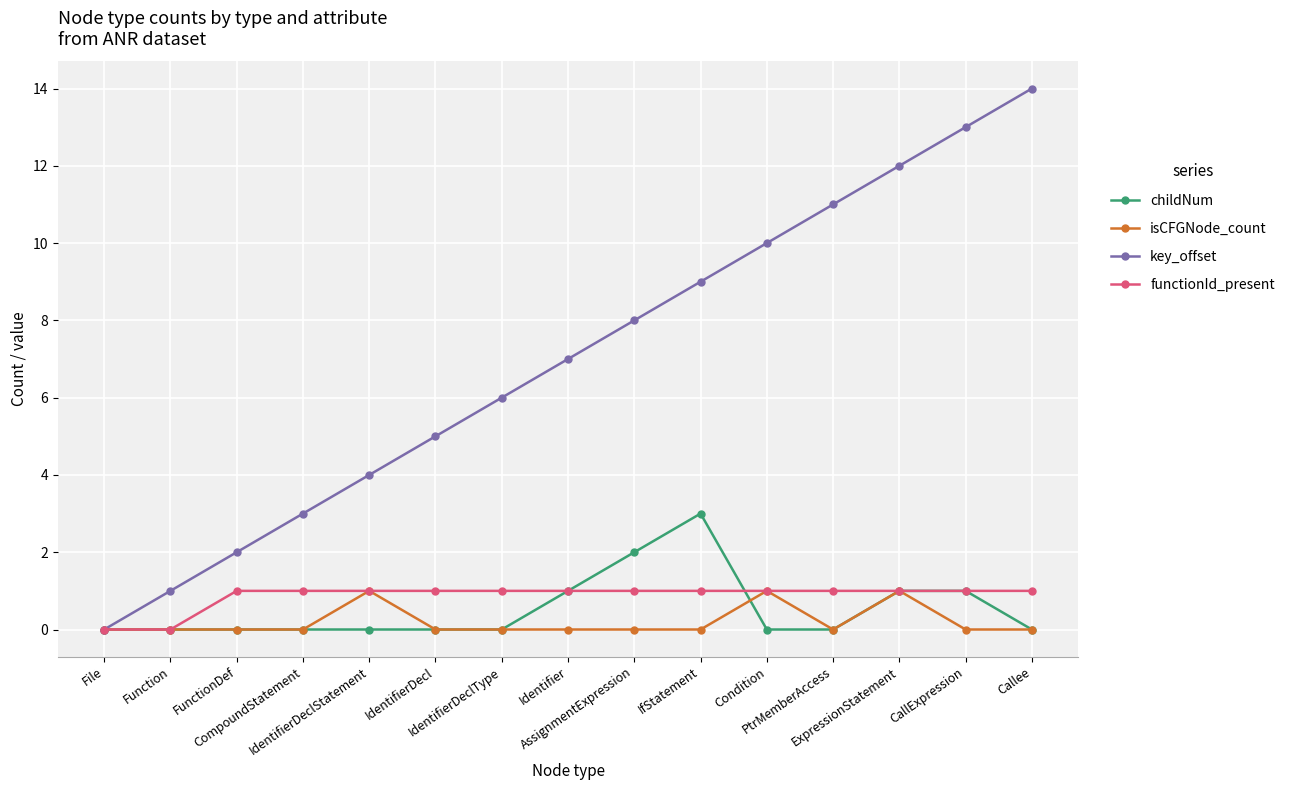

What is the greatest value displayed?

14